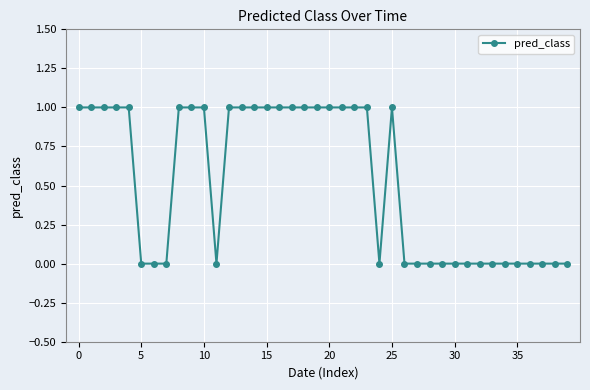

Count the values in the range 0 to 1.

40